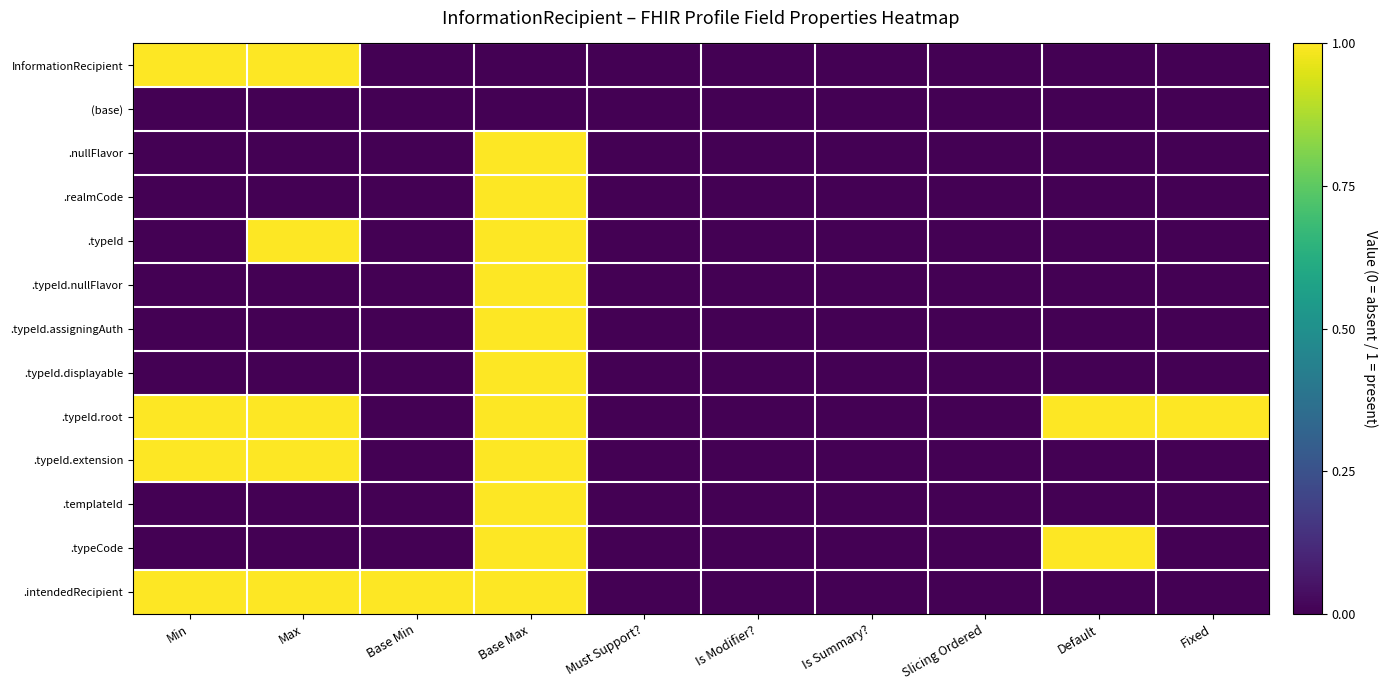

Reading right to left, extract all data points from this chart.

InformationRecipient: Fixed=0	Default=0	Slicing Ordered=0	Is Summary?=0	Is Modifier?=0	Must Support?=0	Base Max=0	Base Min=0	Max=1	Min=1
(base): Fixed=0	Default=0	Slicing Ordered=0	Is Summary?=0	Is Modifier?=0	Must Support?=0	Base Max=0	Base Min=0	Max=0	Min=0
.nullFlavor: Fixed=0	Default=0	Slicing Ordered=0	Is Summary?=0	Is Modifier?=0	Must Support?=0	Base Max=1	Base Min=0	Max=0	Min=0
.realmCode: Fixed=0	Default=0	Slicing Ordered=0	Is Summary?=0	Is Modifier?=0	Must Support?=0	Base Max=1	Base Min=0	Max=0	Min=0
.typeId: Fixed=0	Default=0	Slicing Ordered=0	Is Summary?=0	Is Modifier?=0	Must Support?=0	Base Max=1	Base Min=0	Max=1	Min=0
.typeId.nullFlavor: Fixed=0	Default=0	Slicing Ordered=0	Is Summary?=0	Is Modifier?=0	Must Support?=0	Base Max=1	Base Min=0	Max=0	Min=0
.typeId.assigningAuth: Fixed=0	Default=0	Slicing Ordered=0	Is Summary?=0	Is Modifier?=0	Must Support?=0	Base Max=1	Base Min=0	Max=0	Min=0
.typeId.displayable: Fixed=0	Default=0	Slicing Ordered=0	Is Summary?=0	Is Modifier?=0	Must Support?=0	Base Max=1	Base Min=0	Max=0	Min=0
.typeId.root: Fixed=1	Default=1	Slicing Ordered=0	Is Summary?=0	Is Modifier?=0	Must Support?=0	Base Max=1	Base Min=0	Max=1	Min=1
.typeId.extension: Fixed=0	Default=0	Slicing Ordered=0	Is Summary?=0	Is Modifier?=0	Must Support?=0	Base Max=1	Base Min=0	Max=1	Min=1
.templateId: Fixed=0	Default=0	Slicing Ordered=0	Is Summary?=0	Is Modifier?=0	Must Support?=0	Base Max=1	Base Min=0	Max=0	Min=0
.typeCode: Fixed=0	Default=1	Slicing Ordered=0	Is Summary?=0	Is Modifier?=0	Must Support?=0	Base Max=1	Base Min=0	Max=0	Min=0
.intendedRecipient: Fixed=0	Default=0	Slicing Ordered=0	Is Summary?=0	Is Modifier?=0	Must Support?=0	Base Max=1	Base Min=1	Max=1	Min=1